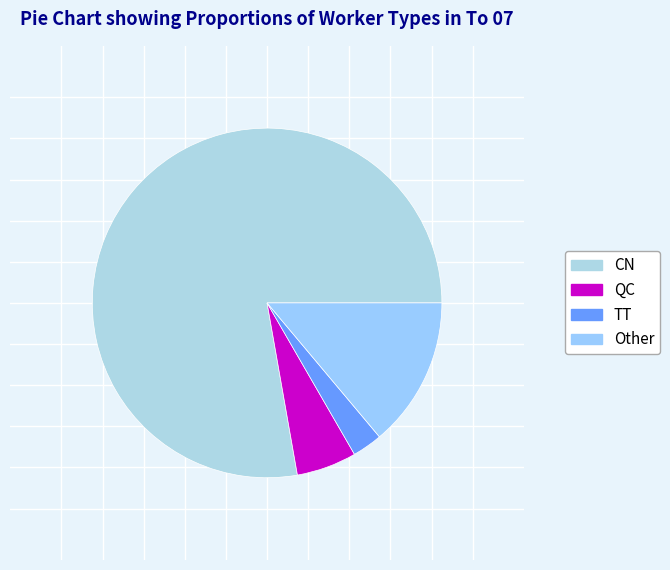

How many segments does this pie chart have?

4